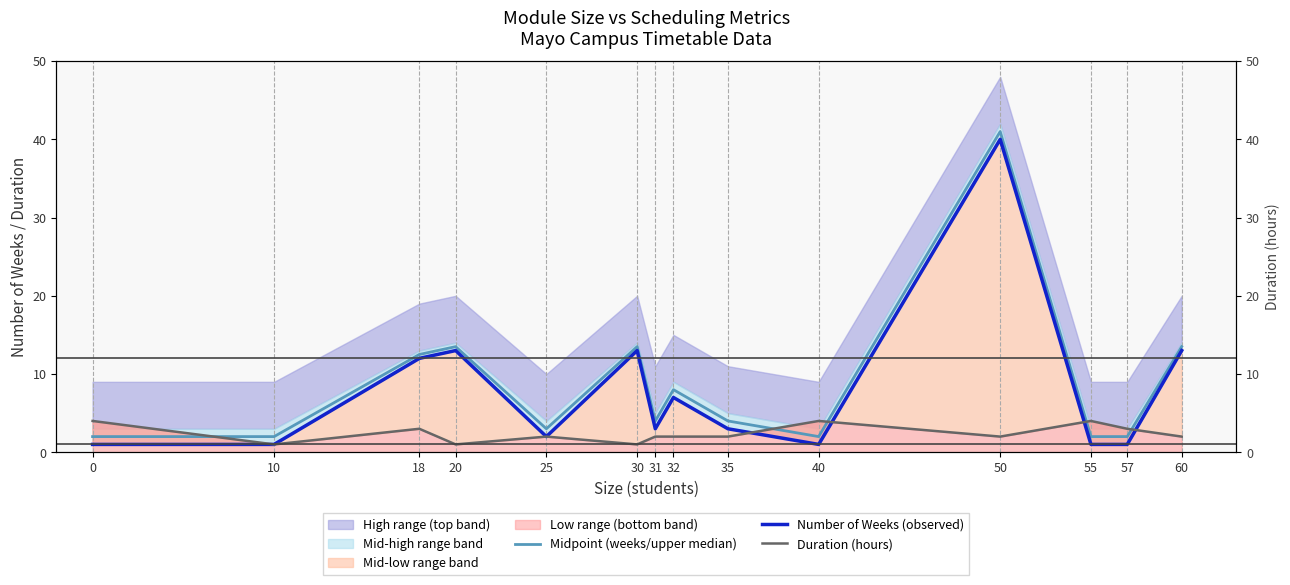

The Duration (hours) series shows 0.7 at 20. True or false?

False